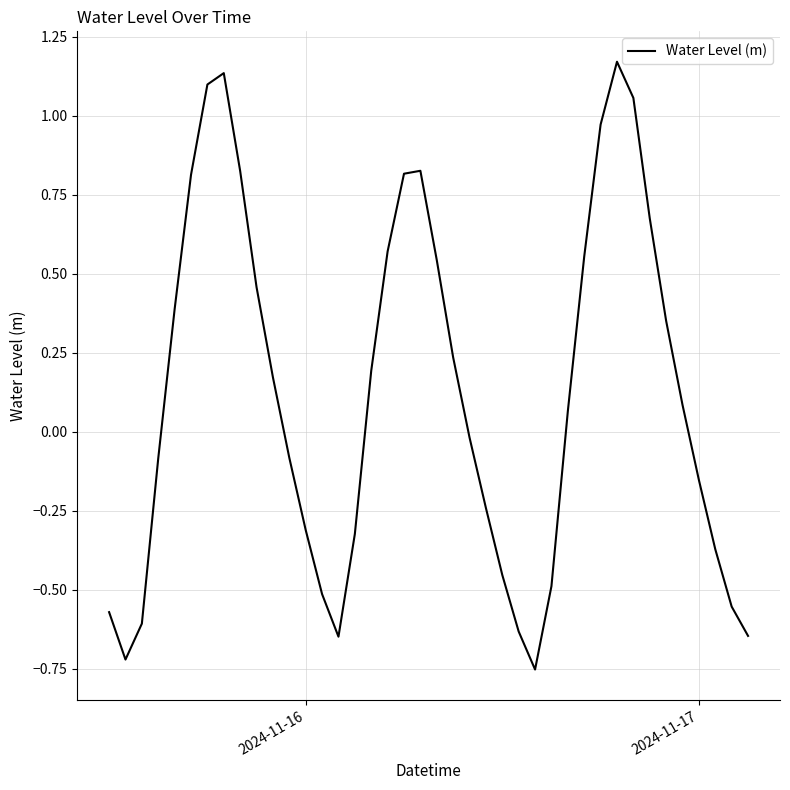

What is the minimum value shown in the chart?

-0.8